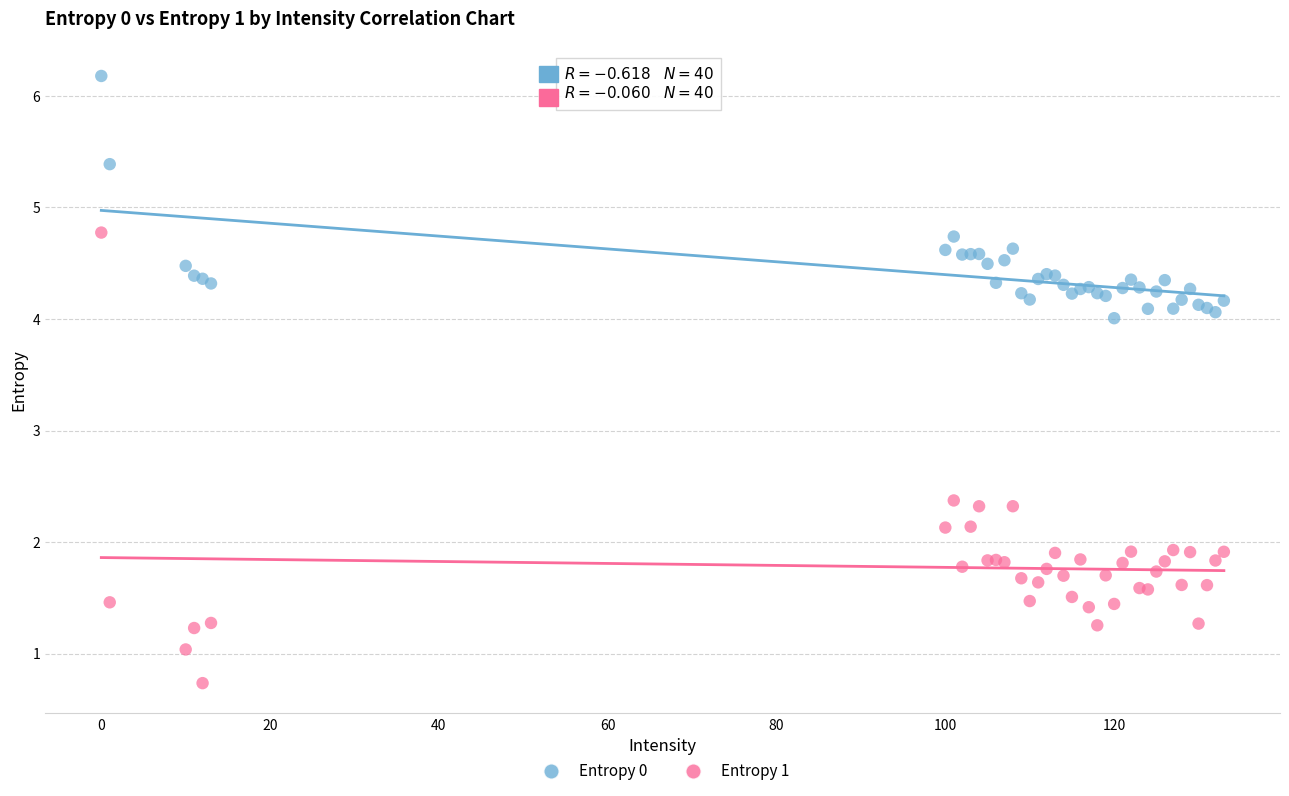

What are all the series names shown in the legend?

Entropy 0, Entropy 1